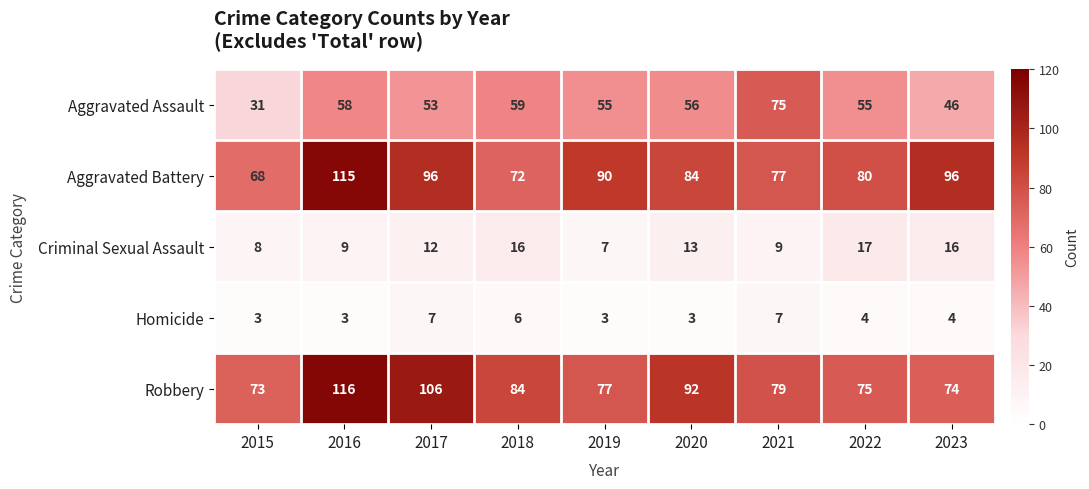

What is the difference between the second highest and minimum values in the Robbery series?

33